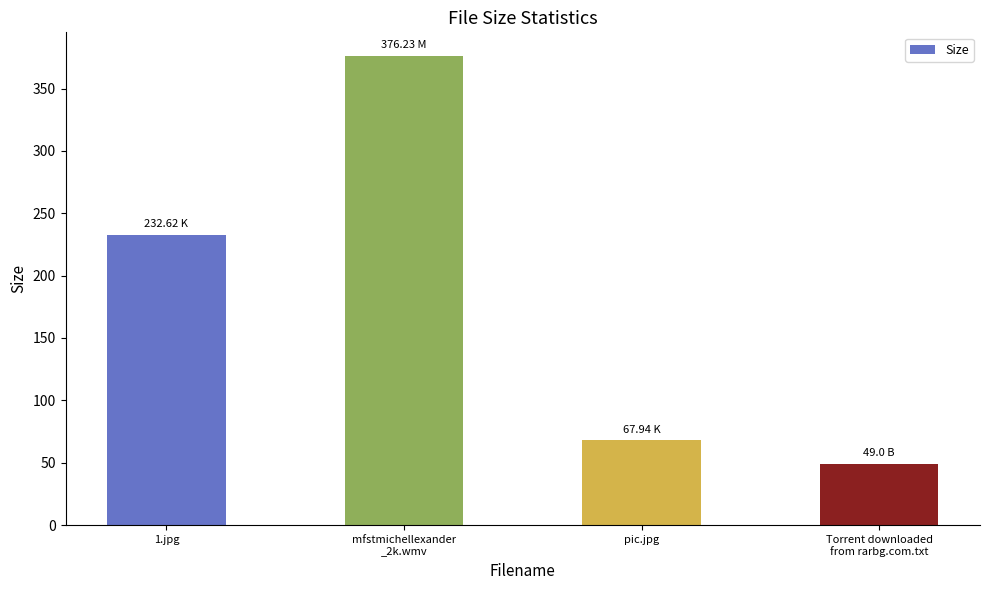

Rank the categories by value from lowest to highest.

Torrent downloaded
from rarbg.com.txt, pic.jpg, 1.jpg, mfstmichellexander
_2k.wmv